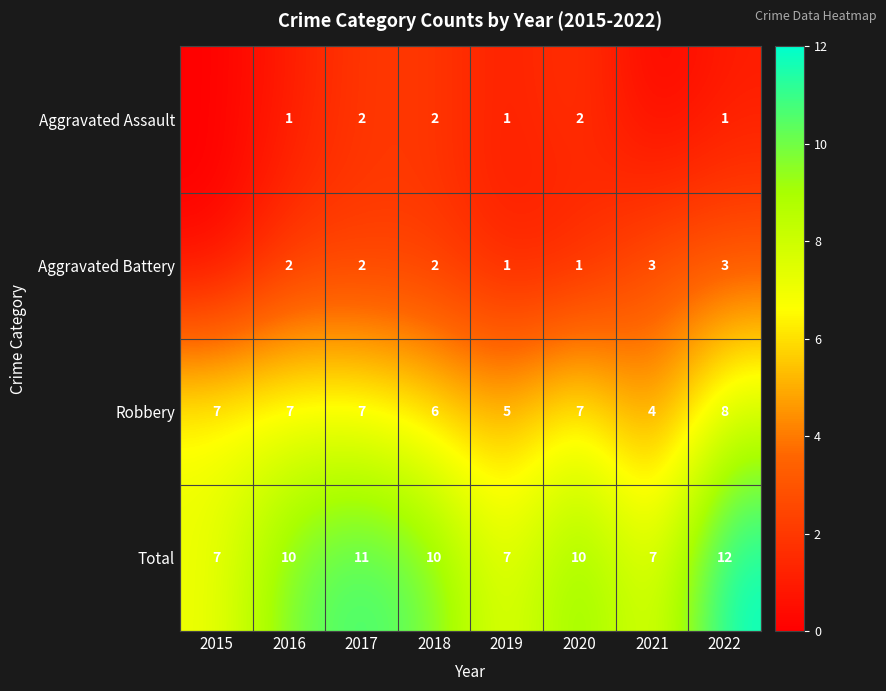

Which label corresponds to the largest value in the chart?

2022